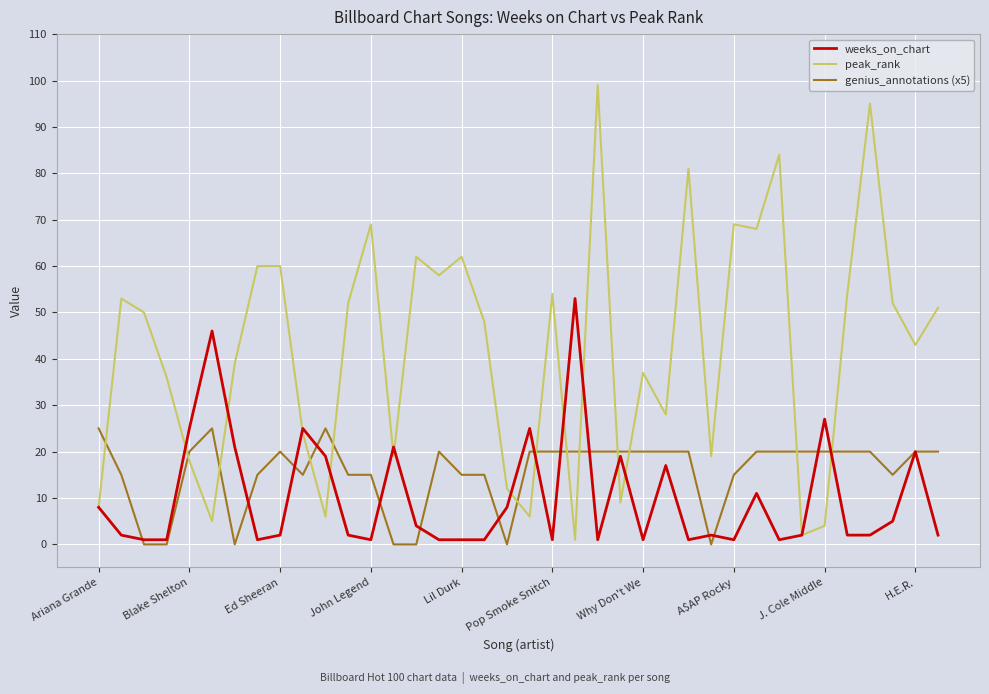

Which series has the largest total across all categories?

peak_rank